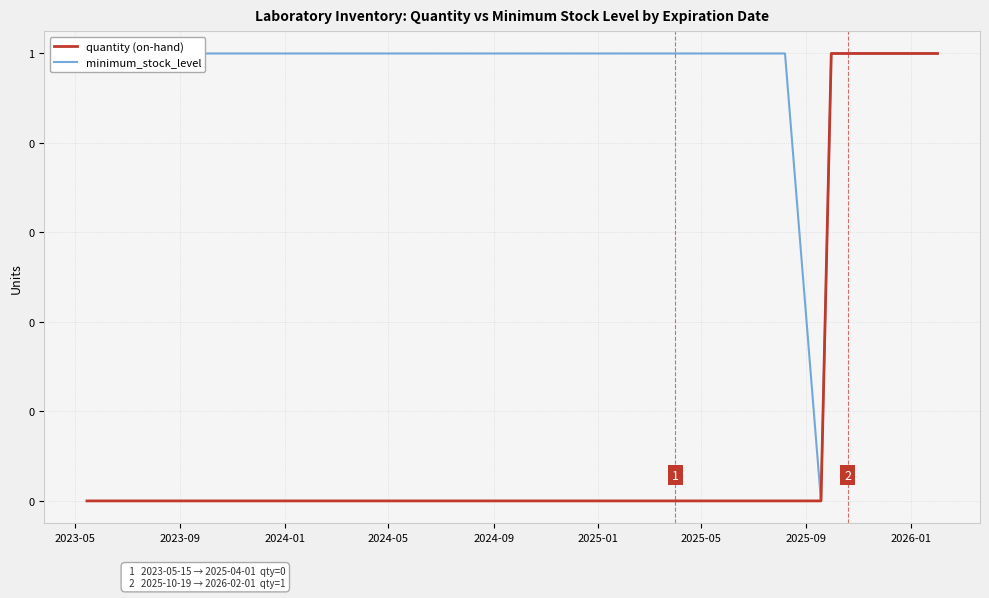

Reading left to right, what are all the values shown in this chart?

quantity (on-hand): 0	0	0	0	0	0	0	0	1	1	1	1	1	1	1	1	1	1	1	1
minimum_stock_level: 1	1	1	1	1	1	1	0	1	1	1	1	1	1	1	1	1	1	1	1